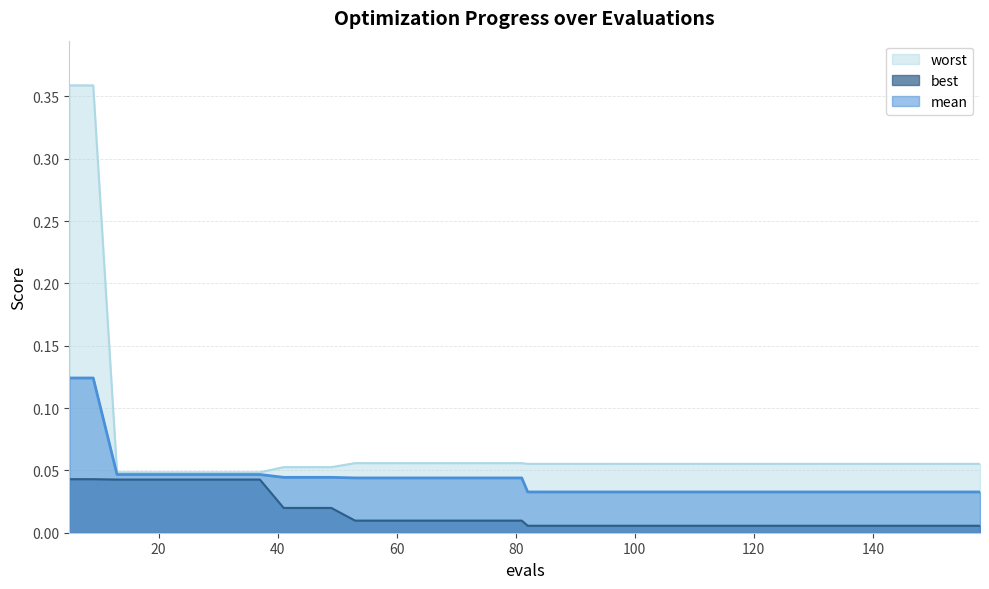

How many worst values are between 0 and 1?

40